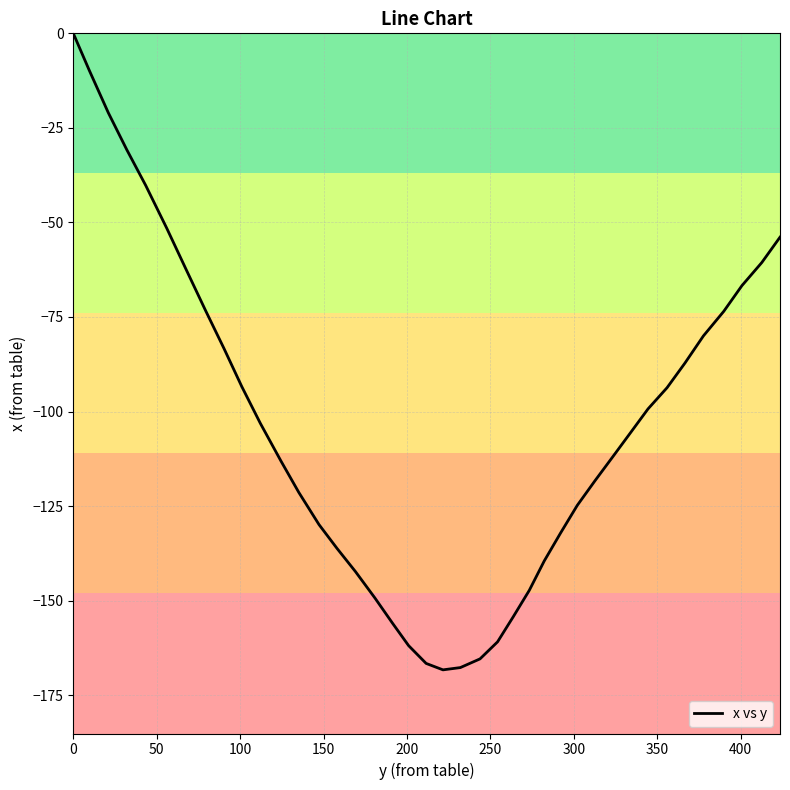

How many values are below -105?

21